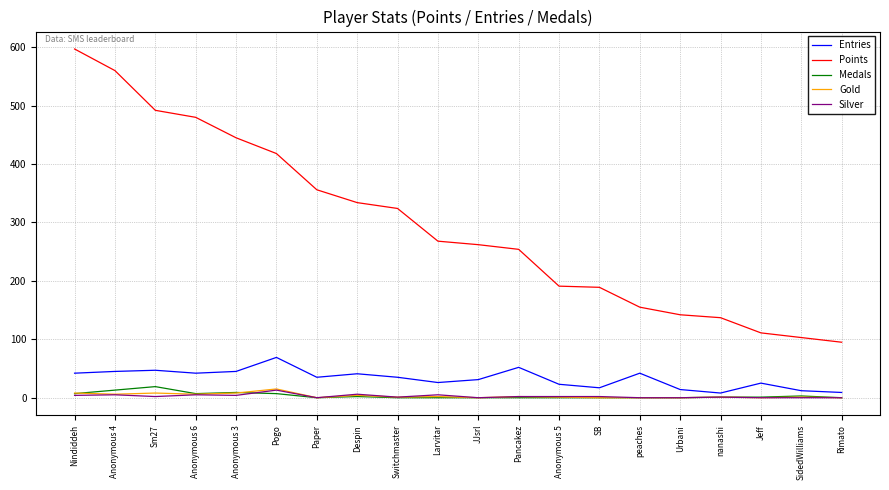

True or false: Points and Entries intersect in this chart.

False